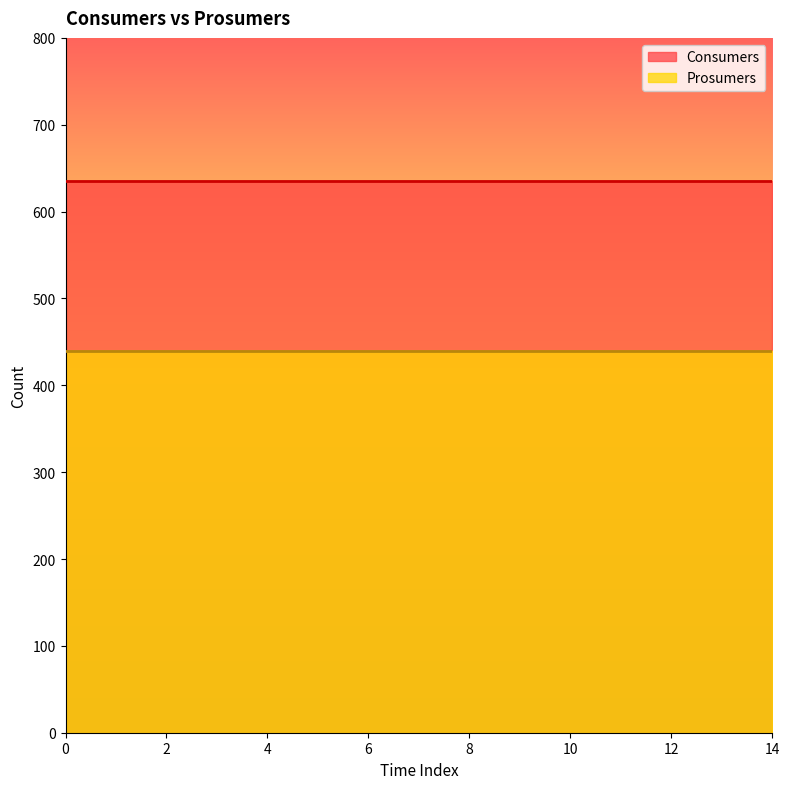

How many series are shown in this chart?

2